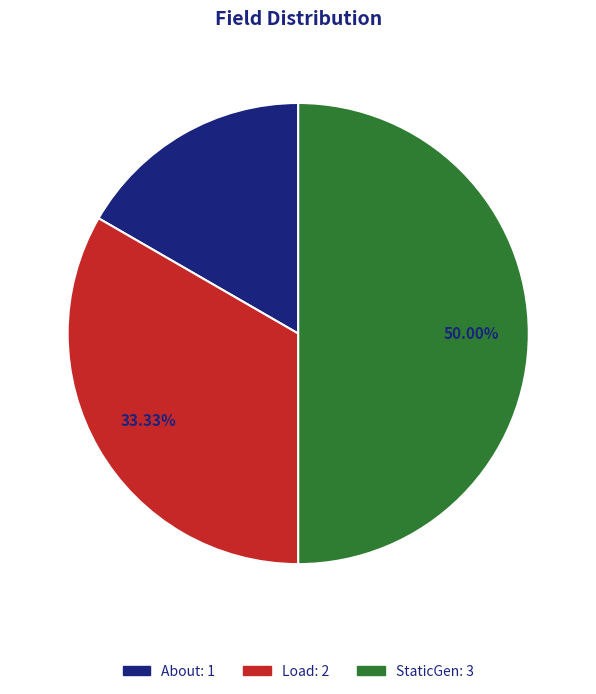

Between Load and StaticGen, which is larger?

StaticGen